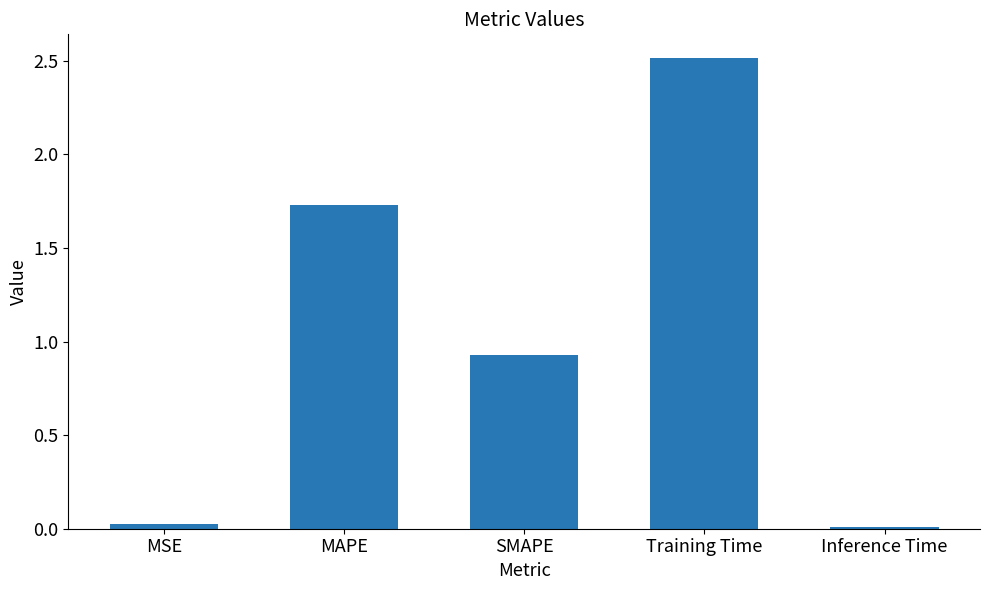

Between Training Time and MAPE, which is larger?

Training Time